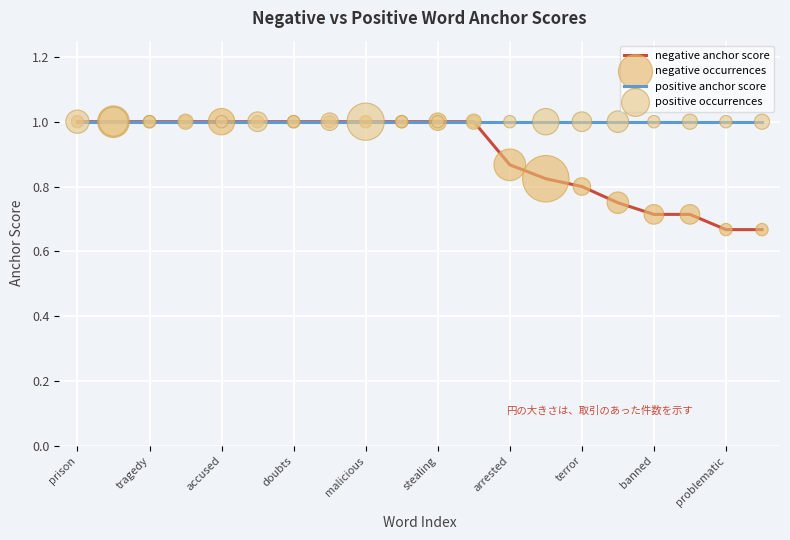

List the series in order of their overall mean, lowest first.

negative anchor score, positive anchor score